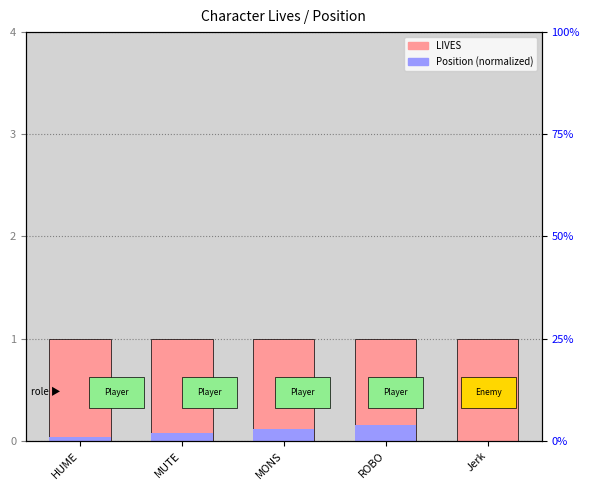

What is the sum of the LIVES values at ROBO and Jerk?

2.0